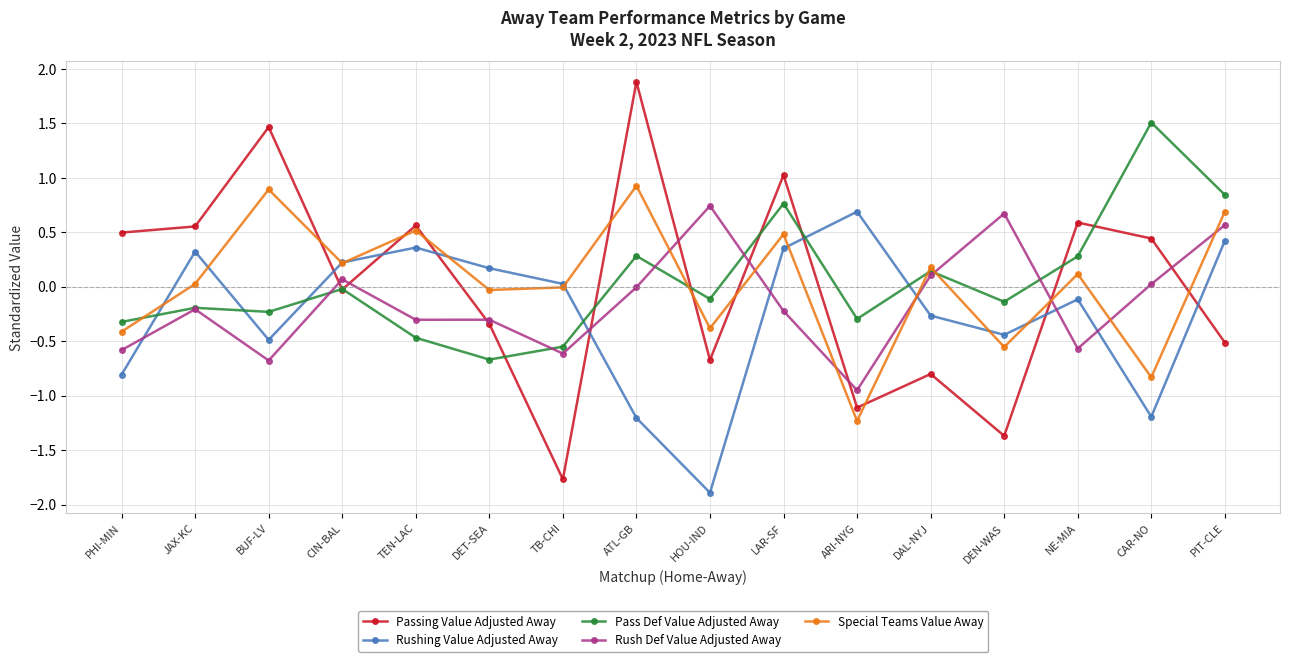

Where does the Special Teams Value Away series first go above 0?

JAX-KC